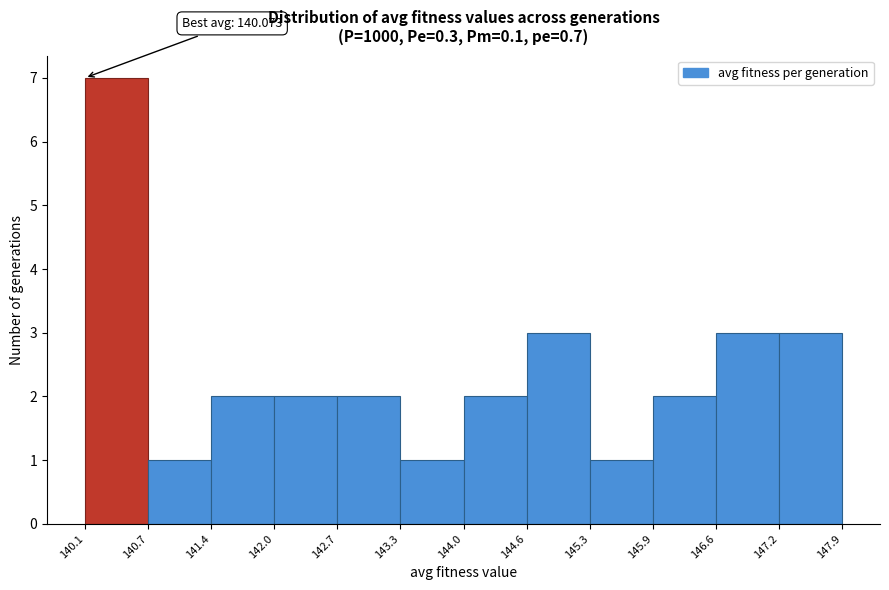

Over which range of the x-axis is the bar tallest?

140.1 to 140.7